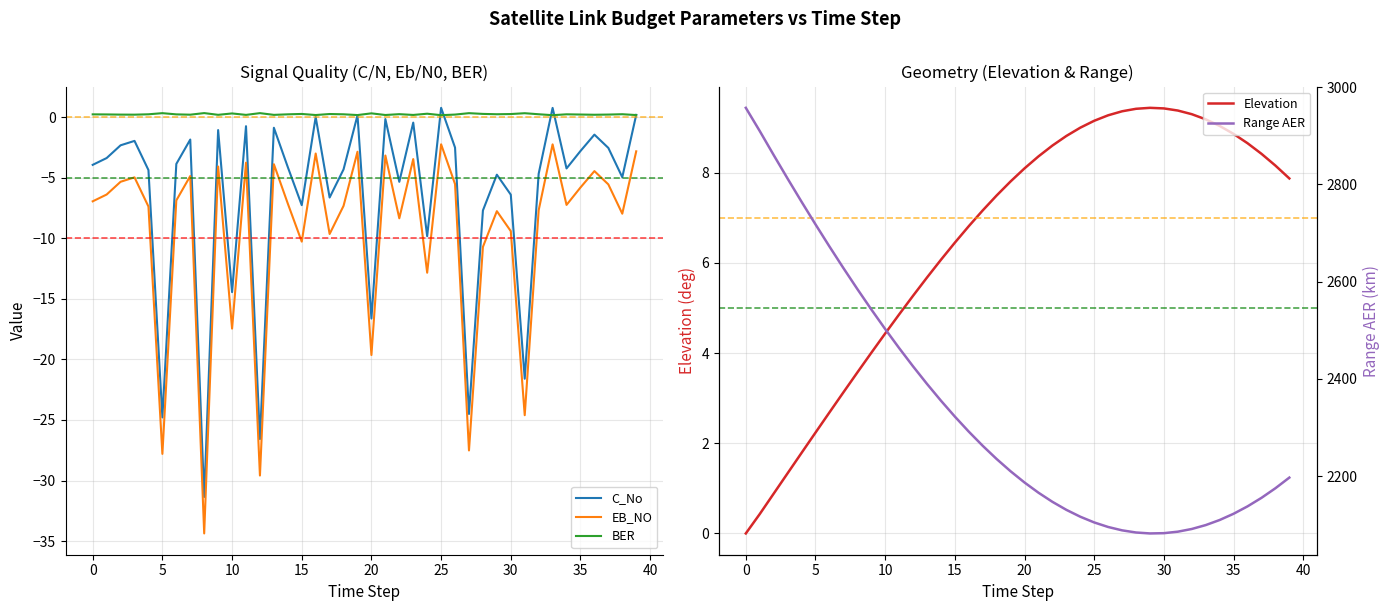

Reading left to right, extract all data points from this chart.

C_No: -3.9	-3.4	-2.3	-2.0	-4.4	-24.8	-3.9	-1.9	-31.4	-1.1	-14.4	-0.8	-26.6	-0.9	-4.1	-7.3	0.0	-6.6	-4.3	0.1	-16.6	-0.2	-5.3	-0.5	-9.8	0.8	-2.5	-24.5	-7.7	-4.8	-6.4	-21.6	-4.7	0.8	-4.2	-2.8	-1.4	-2.5	-5.0	0.2
EB_NO: -7.0	-6.4	-5.3	-5.0	-7.4	-27.8	-6.9	-4.9	-34.4	-4.1	-17.5	-3.8	-29.6	-3.9	-7.1	-10.3	-3.0	-9.6	-7.3	-2.9	-19.6	-3.2	-8.4	-3.5	-12.8	-2.2	-5.5	-27.5	-10.7	-7.8	-9.4	-24.6	-7.7	-2.3	-7.3	-5.8	-4.5	-5.6	-8.0	-2.8
BER: 0.2	0.2	0.2	0.2	0.2	0.3	0.2	0.2	0.3	0.2	0.3	0.2	0.3	0.2	0.2	0.3	0.2	0.3	0.2	0.2	0.3	0.2	0.2	0.2	0.3	0.2	0.2	0.3	0.3	0.2	0.3	0.3	0.2	0.2	0.2	0.2	0.2	0.2	0.2	0.2
Elevation: 0.0	0.4	0.9	1.3	1.8	2.2	2.7	3.1	3.6	4.0	4.4	4.9	5.3	5.7	6.1	6.5	6.8	7.2	7.5	7.8	8.1	8.4	8.6	8.8	9.0	9.2	9.3	9.4	9.4	9.4	9.4	9.4	9.3	9.2	9.0	8.9	8.7	8.4	8.2	7.9
Range AER: 2957.2	2909.4	2860.0	2811.5	2764.0	2717.5	2672.1	2627.7	2584.6	2542.8	2502.3	2463.2	2425.5	2389.4	2355.0	2322.2	2291.2	2262.1	2234.9	2209.7	2186.6	2165.7	2146.9	2130.4	2116.3	2104.5	2095.2	2088.2	2083.8	2081.9	2082.5	2085.5	2091.1	2099.1	2109.5	2122.4	2137.6	2155.1	2174.8	2196.7